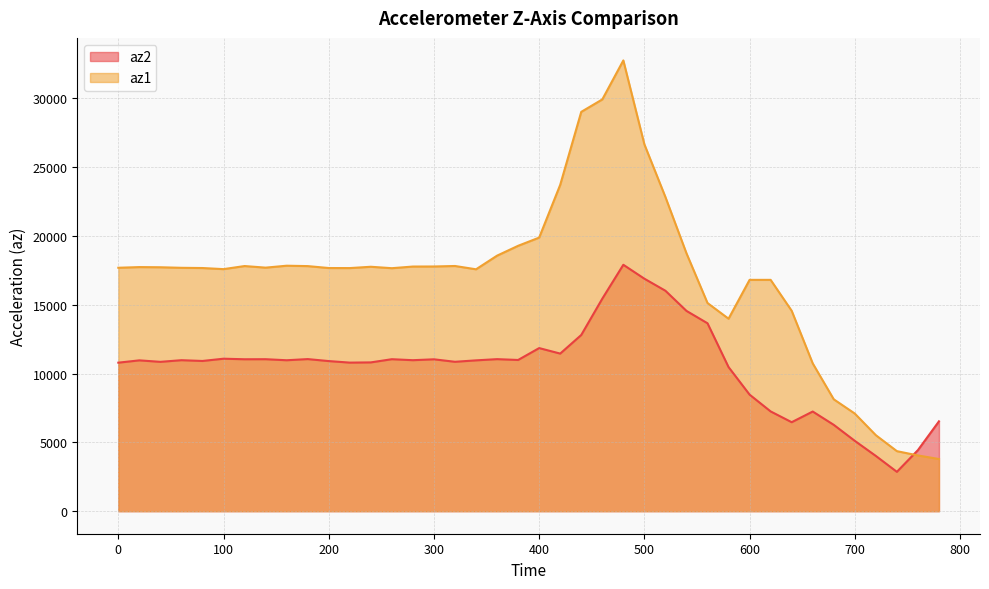

Which series changed the most between 40 and 140?

az2